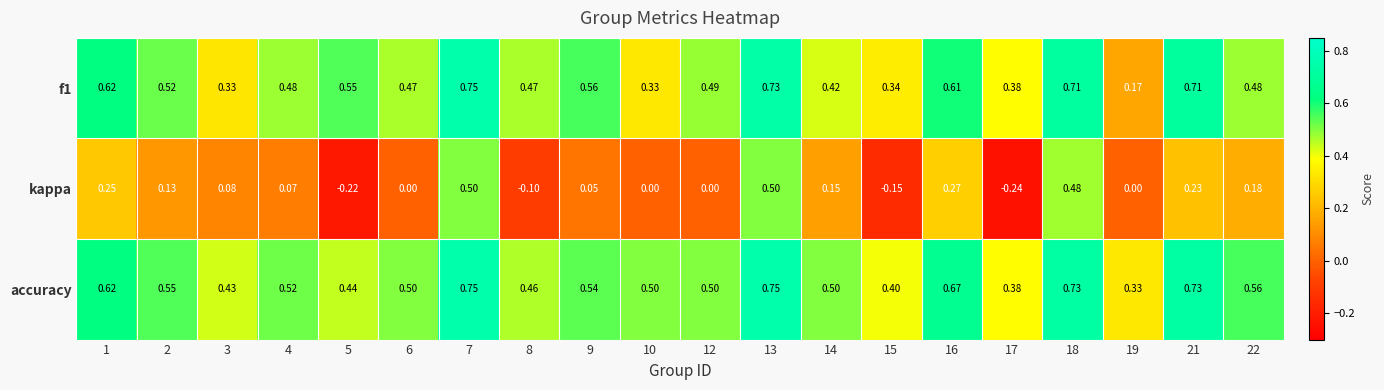

Between 8 and 9, which series saw the biggest shift?

kappa